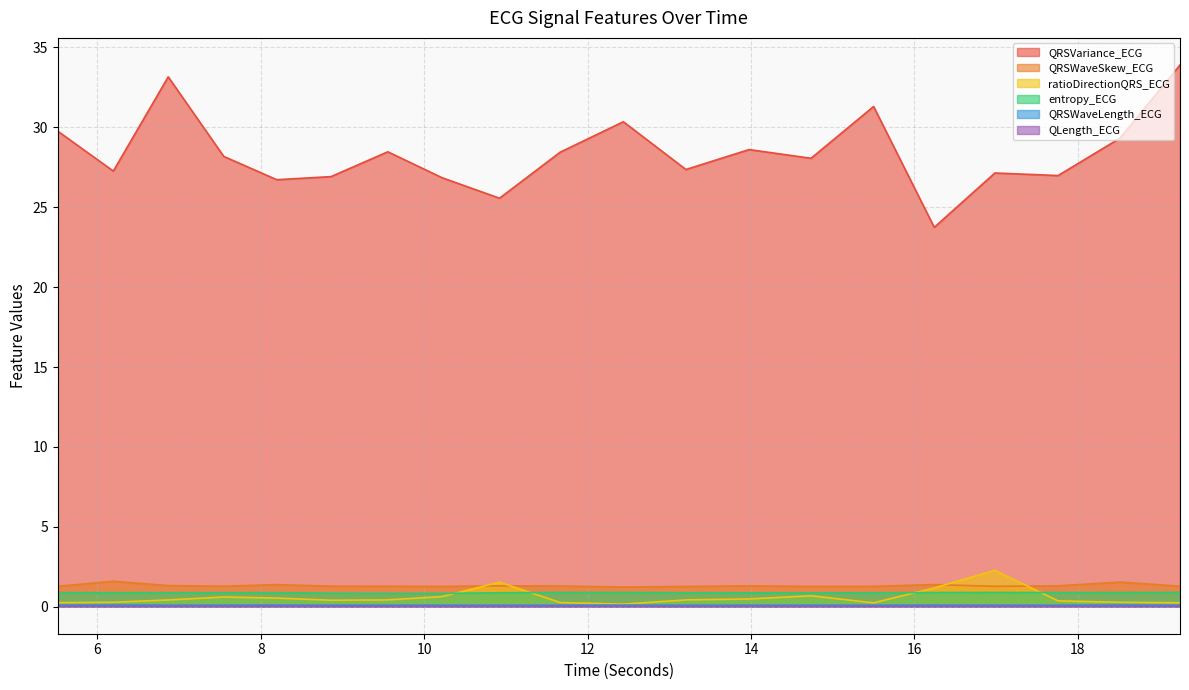

Between 12.4375 and 18.515625, which is larger?

12.4375